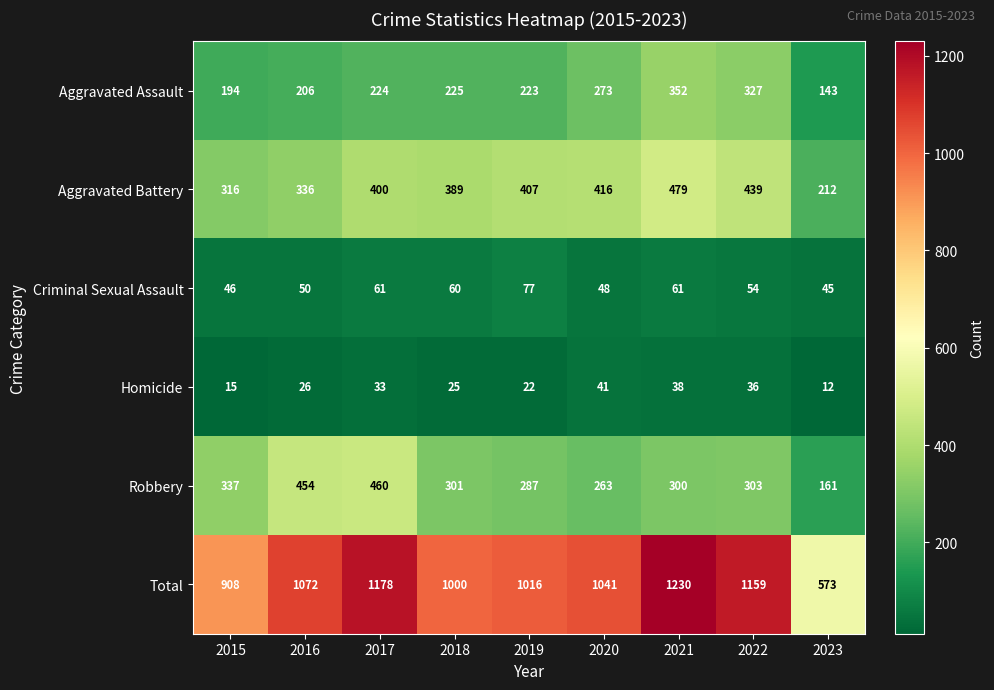

Is it true that Criminal Sexual Assault equals 81 at 2015?

False